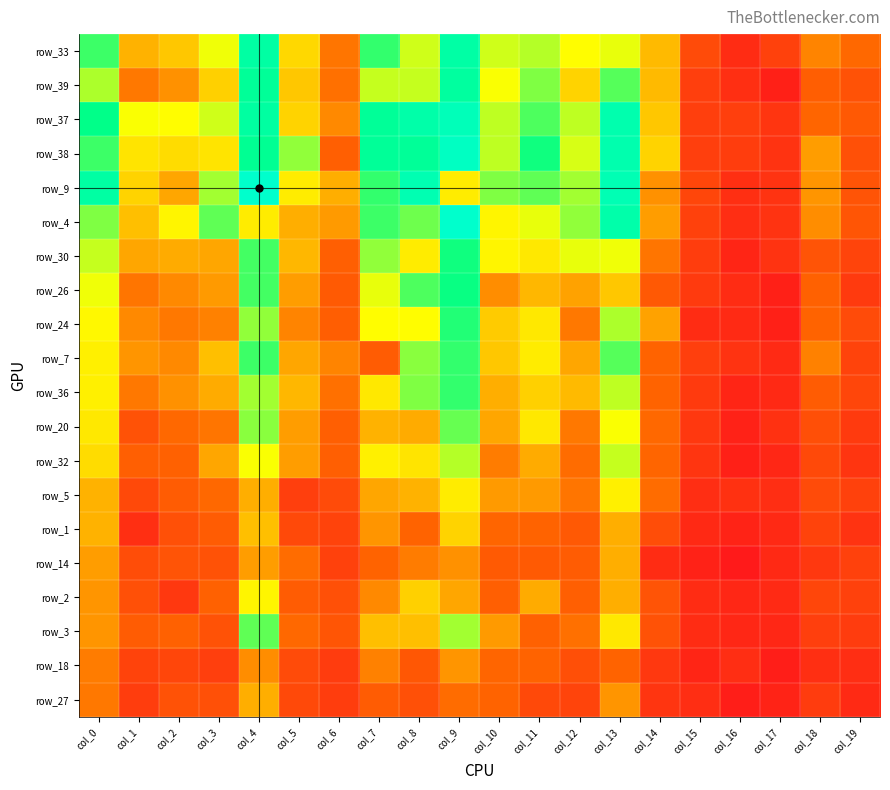

At which category is the sum across all series the highest?

col_9